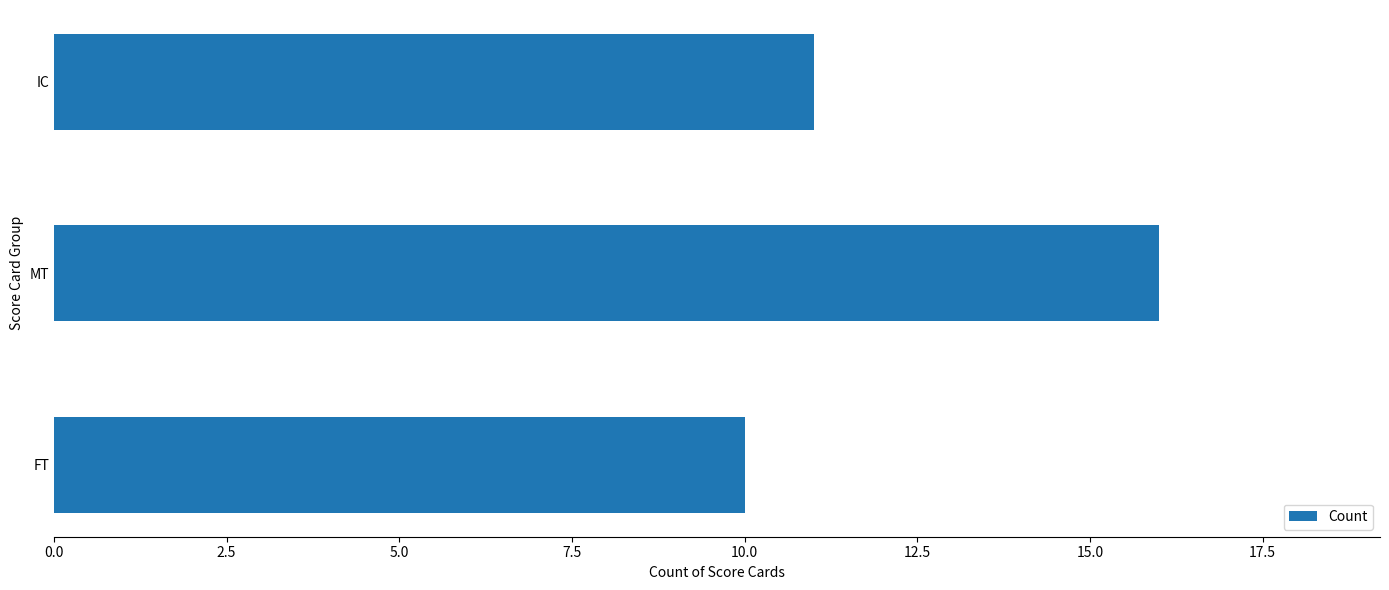

Are the bars grouped side by side (vs. stacked)?

No